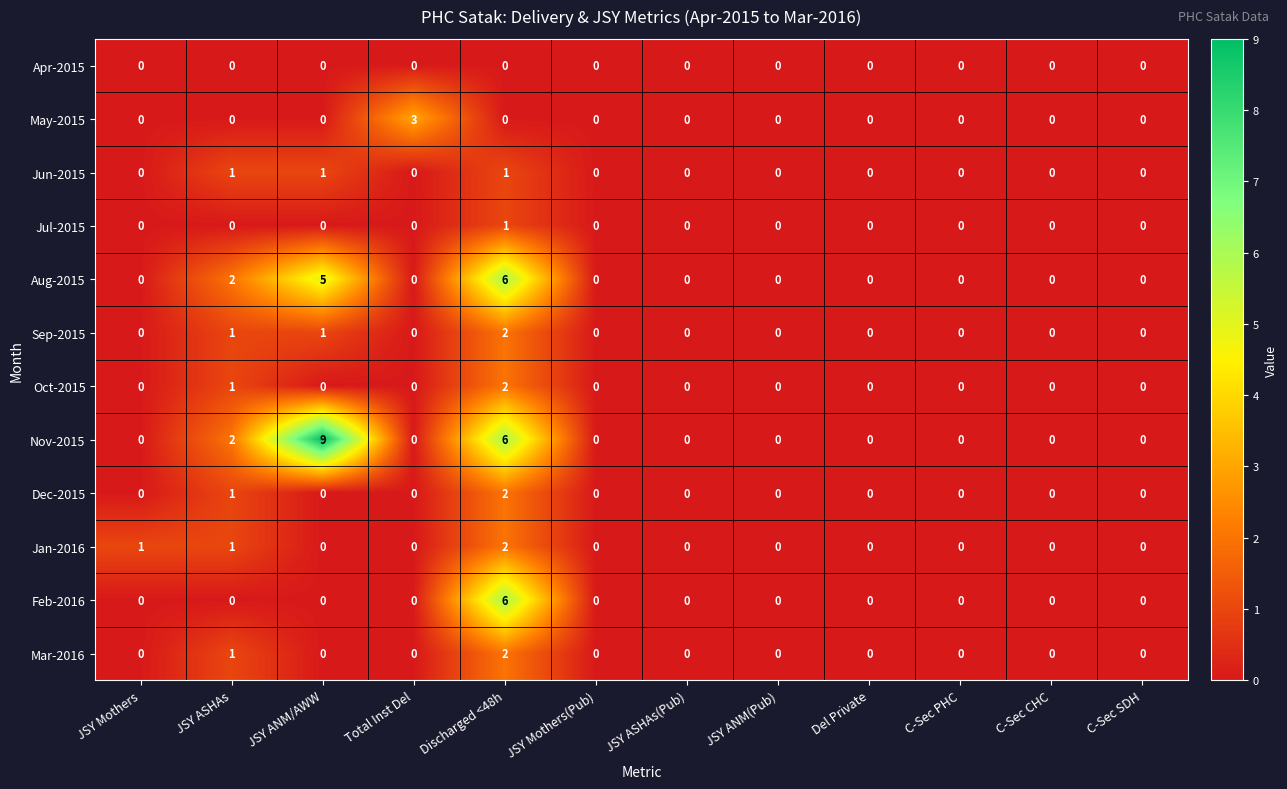

What is the total value across all series at JSY ANM/AWW?

16